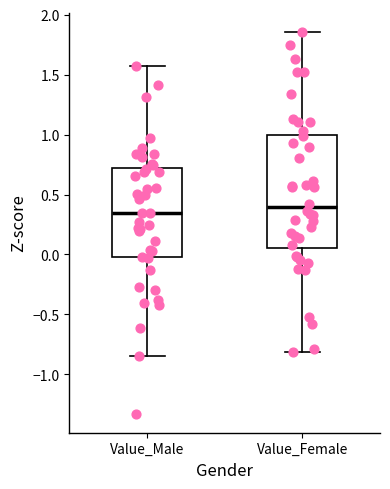

Comparing the boxes themselves (not the whiskers), which one is the tallest?

Value_Female